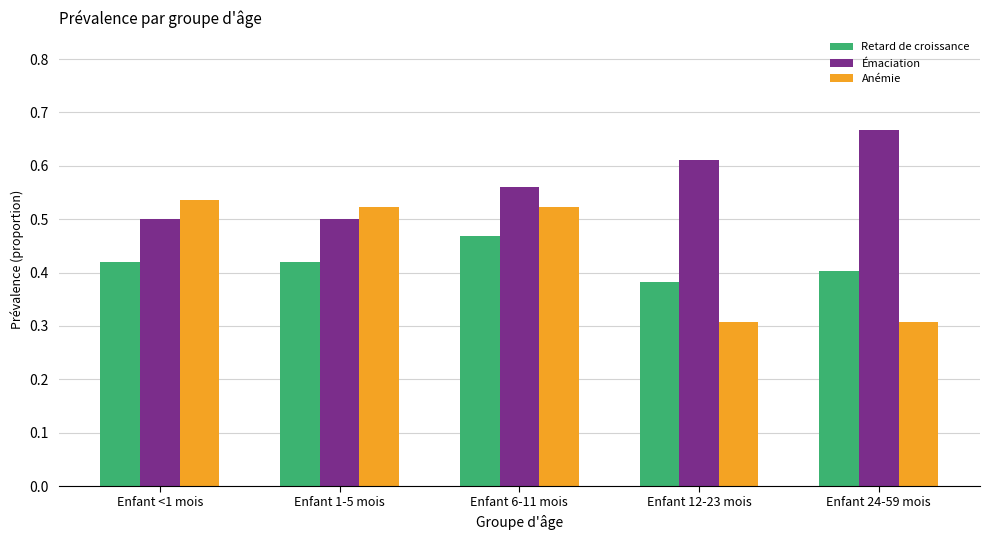

At which category is the sum across all series the highest?

Enfant 6-11 mois